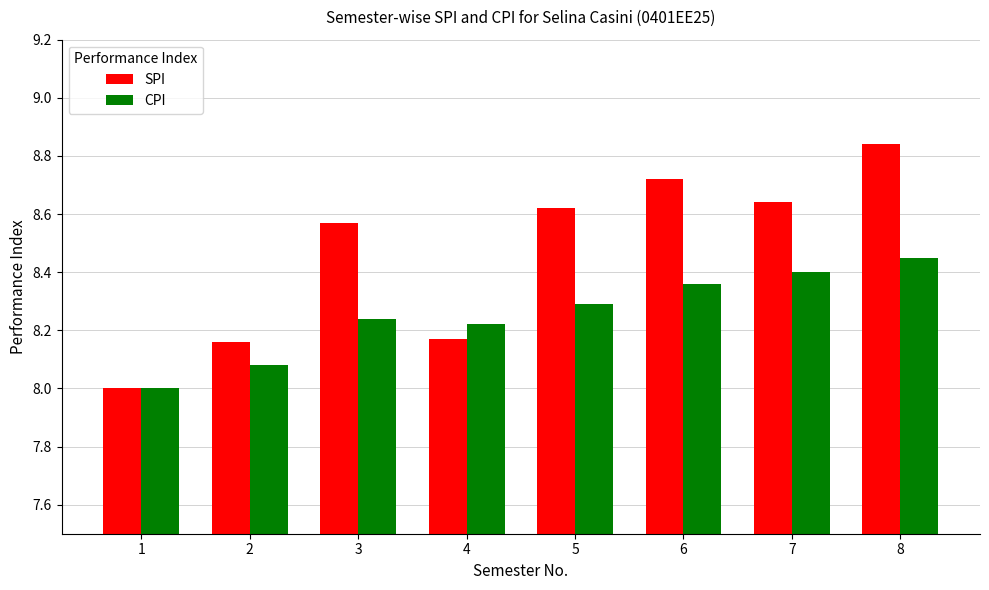

List the series in order of their overall mean, highest first.

SPI, CPI